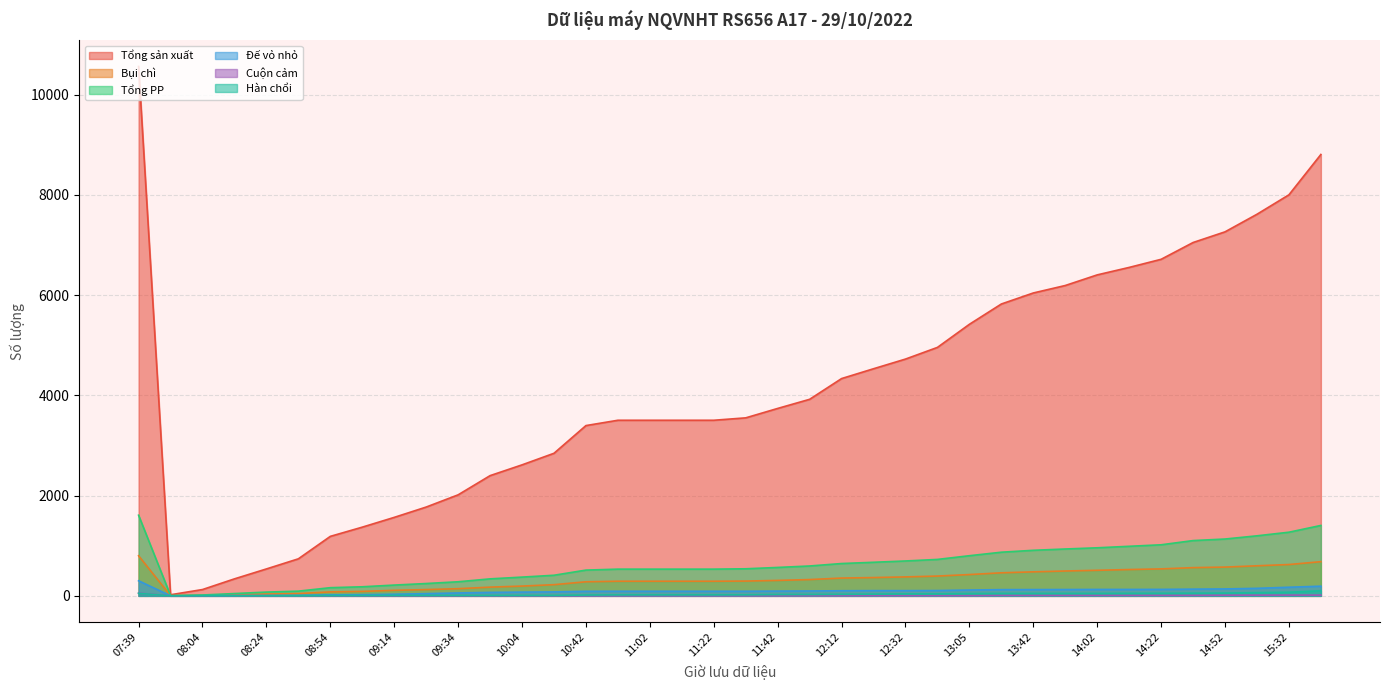

At which label is Hàn chổi closest to 51?

07:39